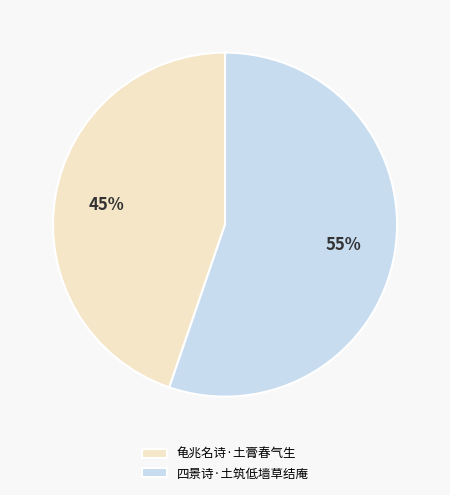

To the nearest percent, what is the combined percentage of 龟兆名诗·土膏春气生 and 四景诗·土筑低墙草结庵?

100%